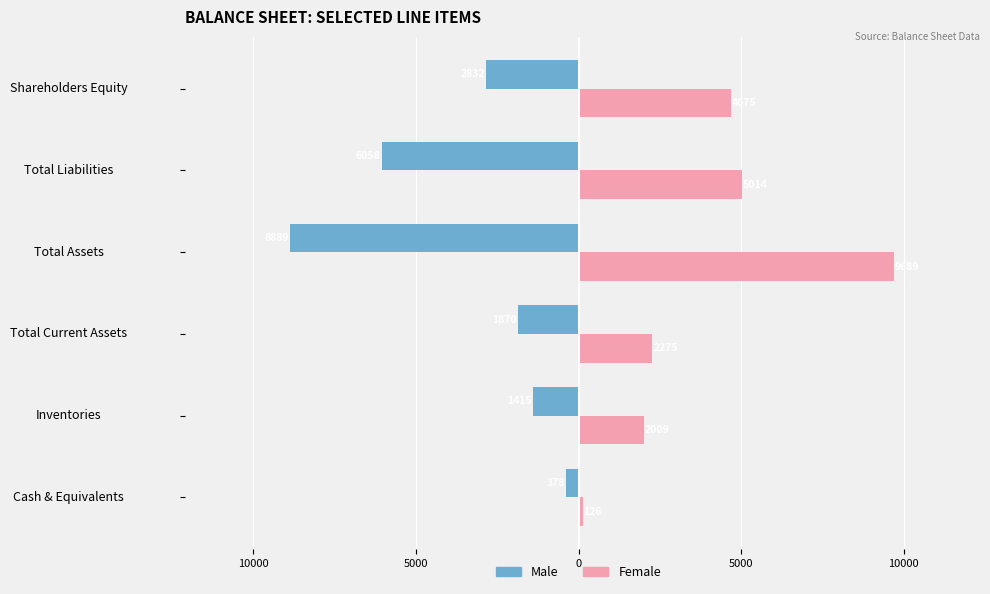

What are all the series names shown in the legend?

Male, Female